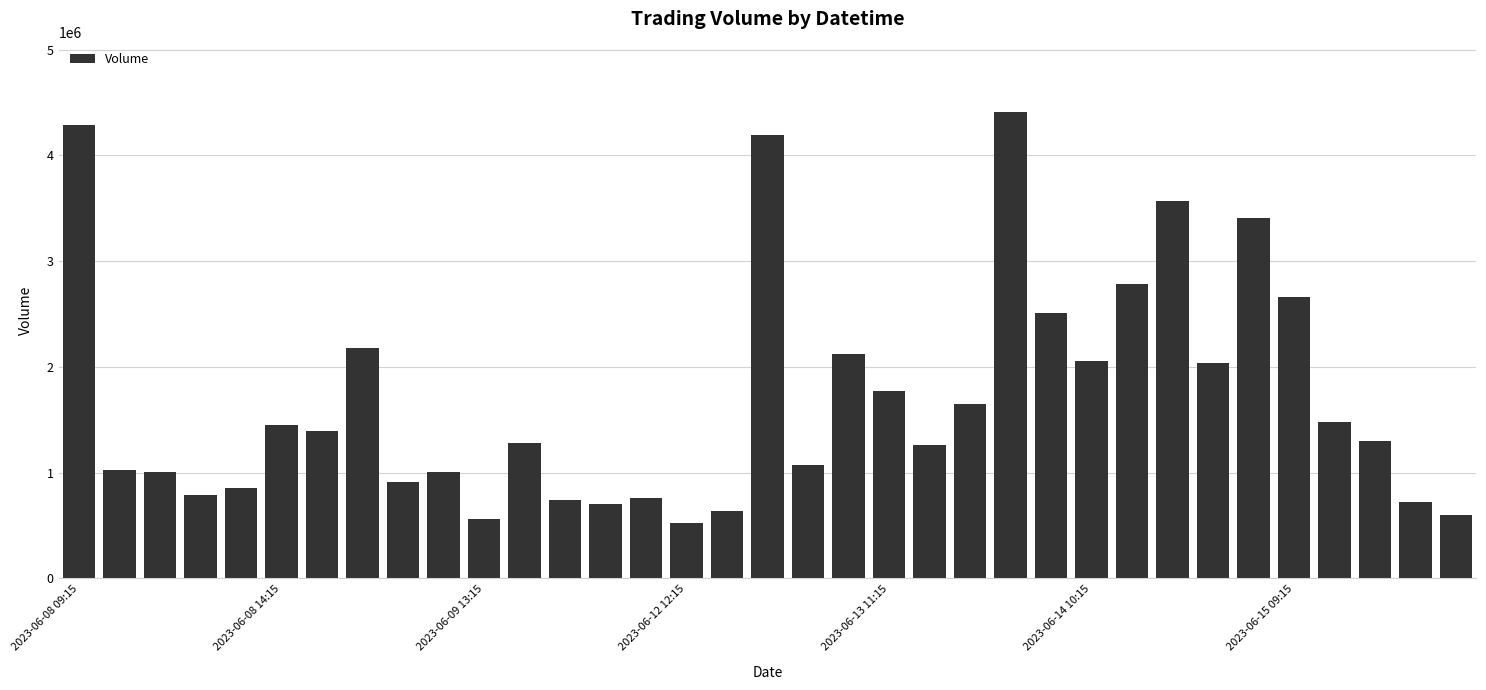

What is the smallest value displayed?

521817